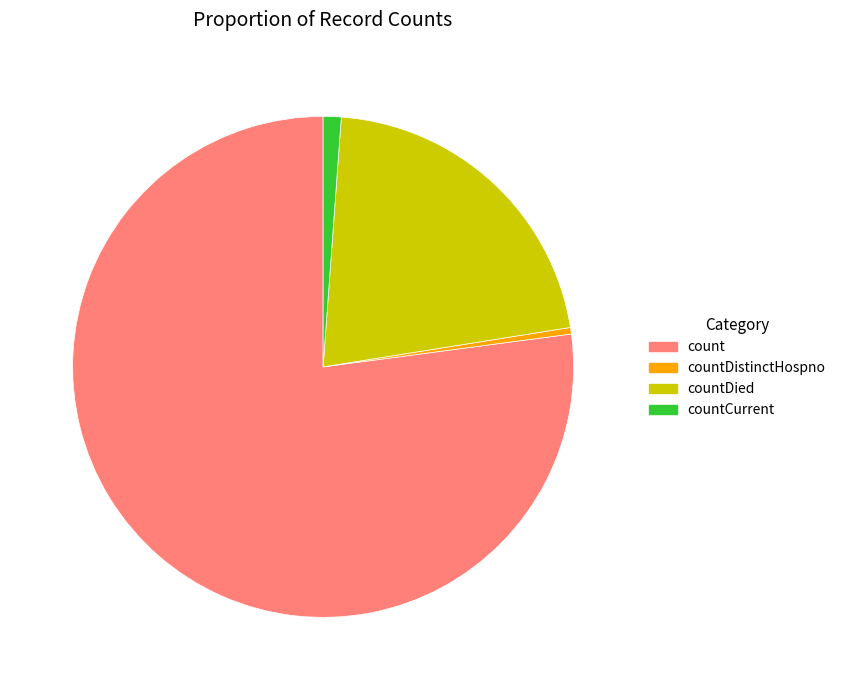

Is the sum of countDistinctHospno and countCurrent greater than half?

No